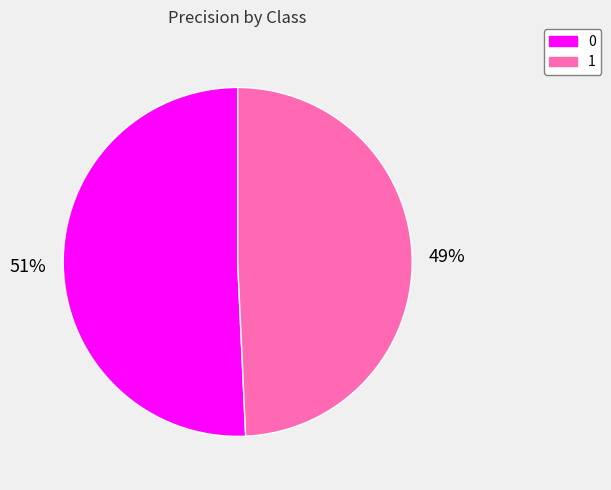

Count the number of slices in the pie.

2